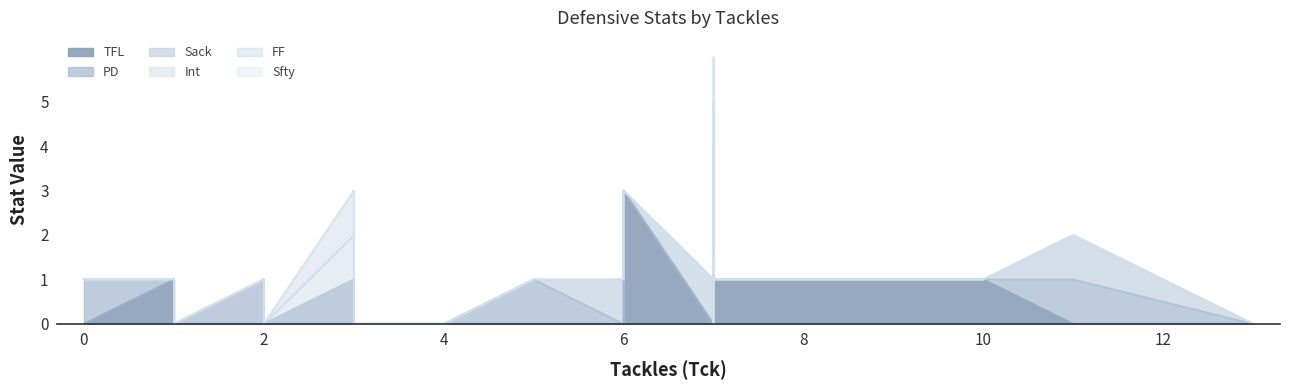

What is the sum of all FF values?

2